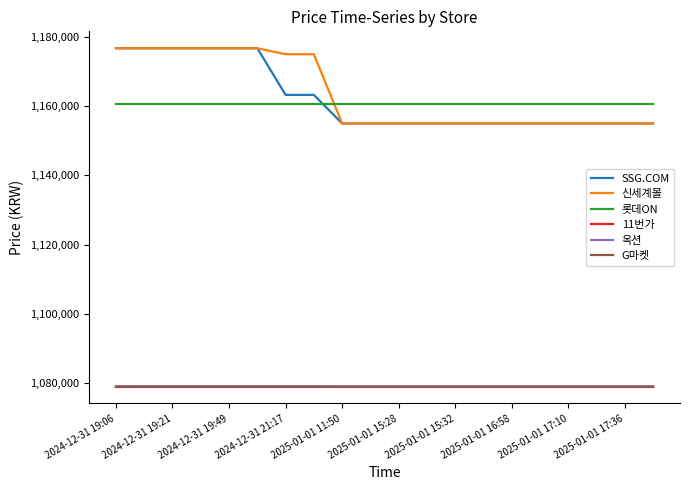

Does the chart have visible grid lines?

No